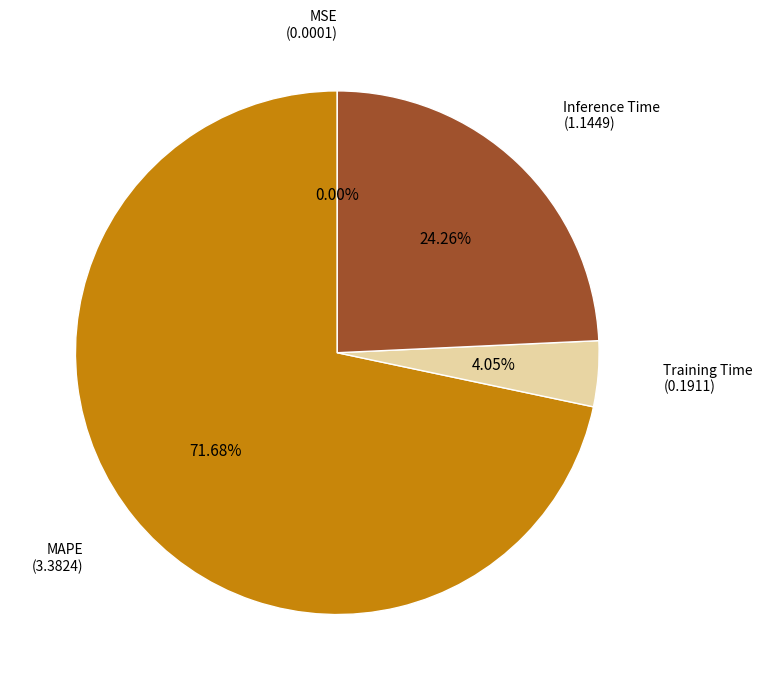

Does any single category account for the majority?

Yes